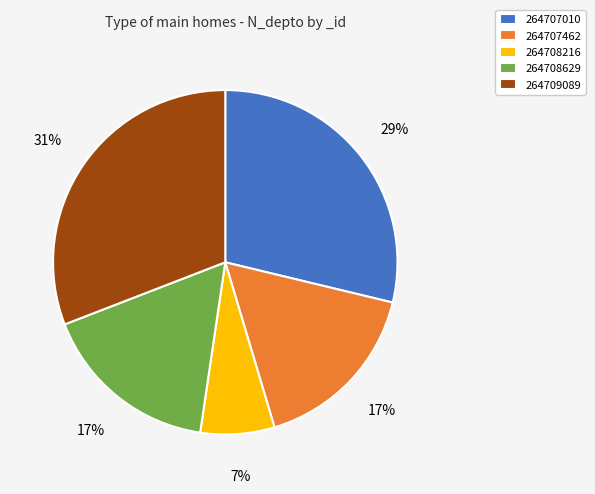

What is the ratio of the value at 264708216 to the value at 264708629?

0.4